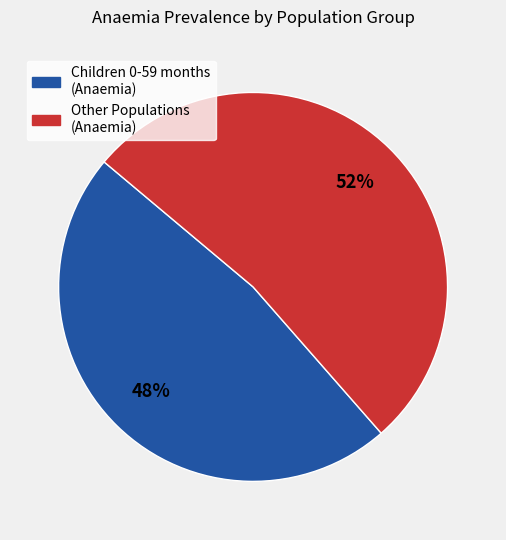

To the nearest percent, what is the average slice percentage?

50%